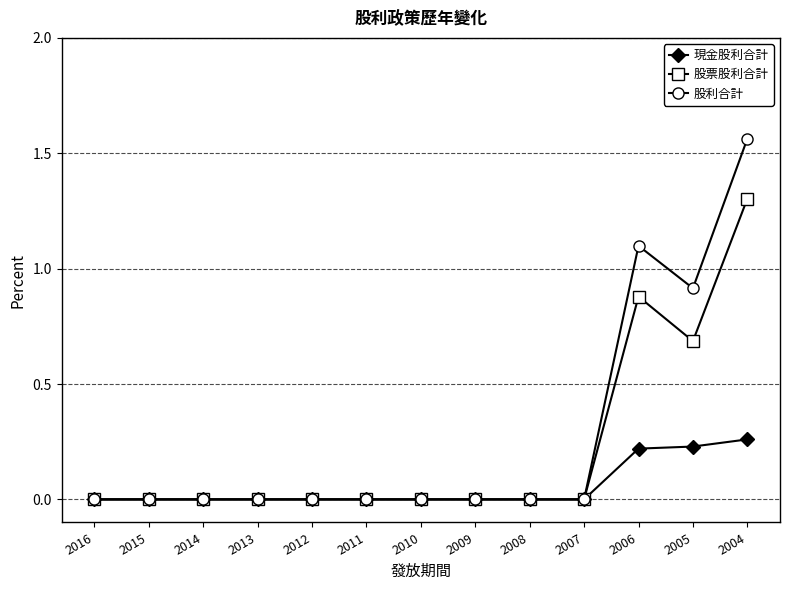

Which series has the largest total across all categories?

股利合計